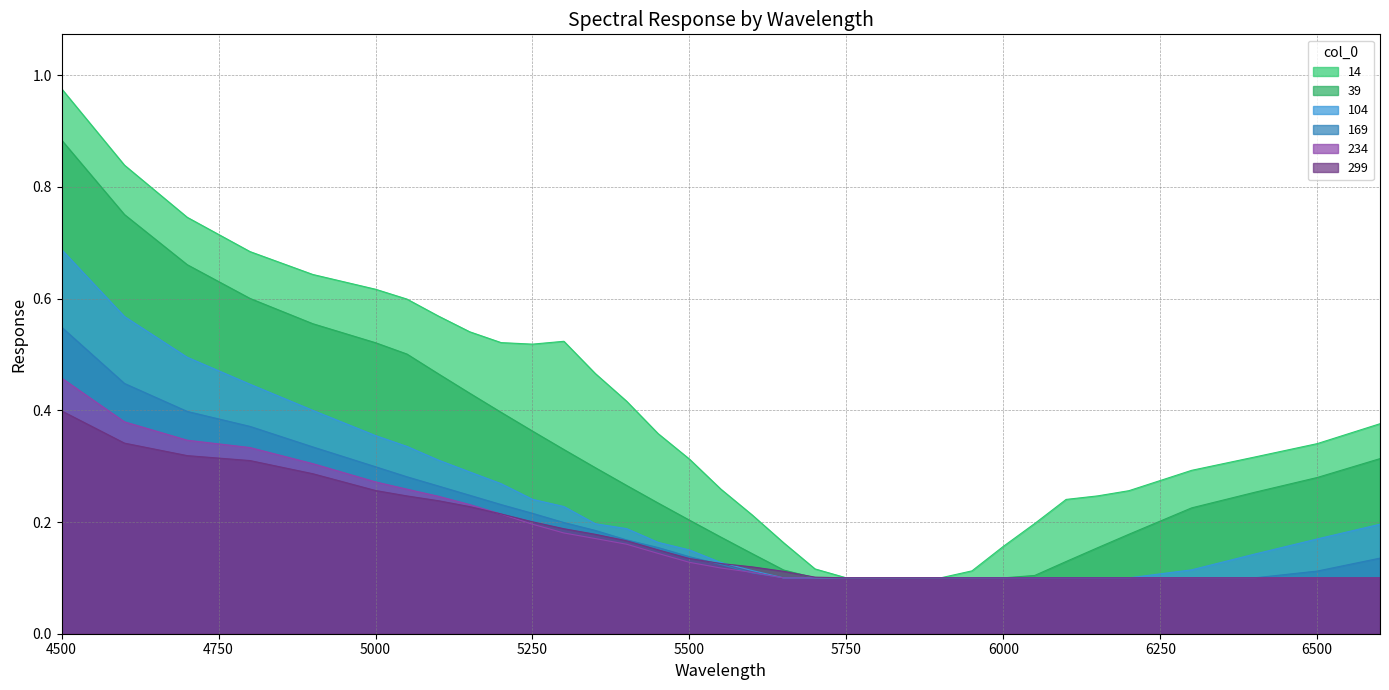

How many lines are shown in the chart?

6